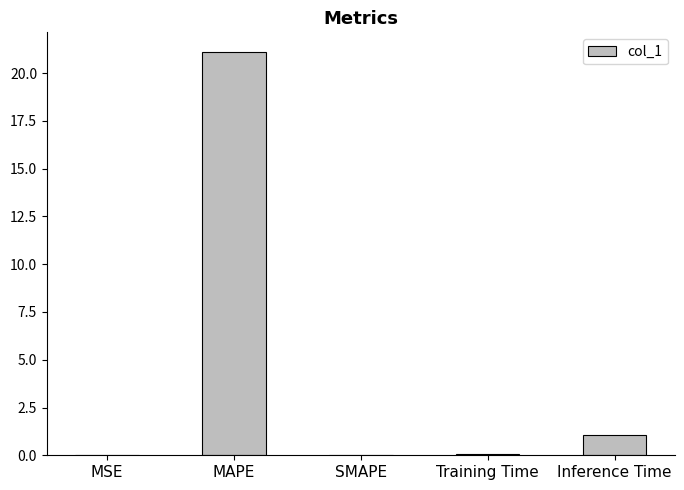

Between Inference Time and Training Time, which is larger?

Inference Time